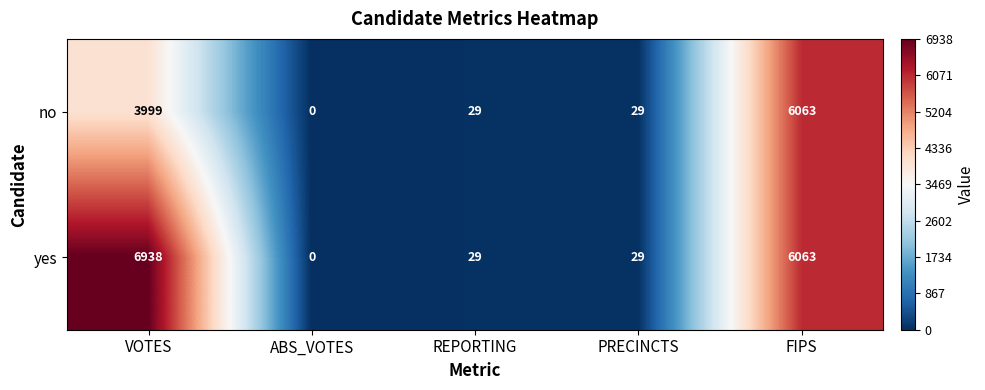

Which series has the largest range (max minus min)?

yes